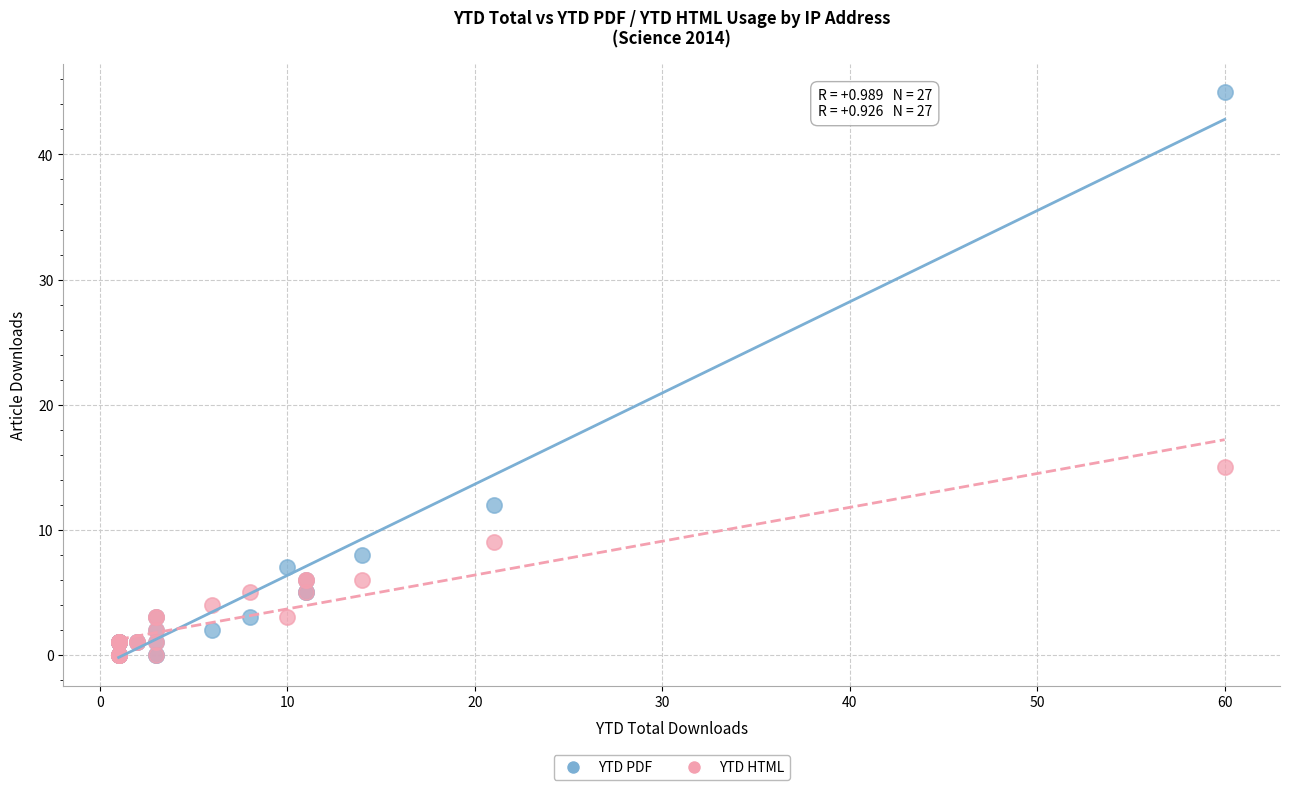

In the YTD PDF series, what Y value is closest to 22?

12